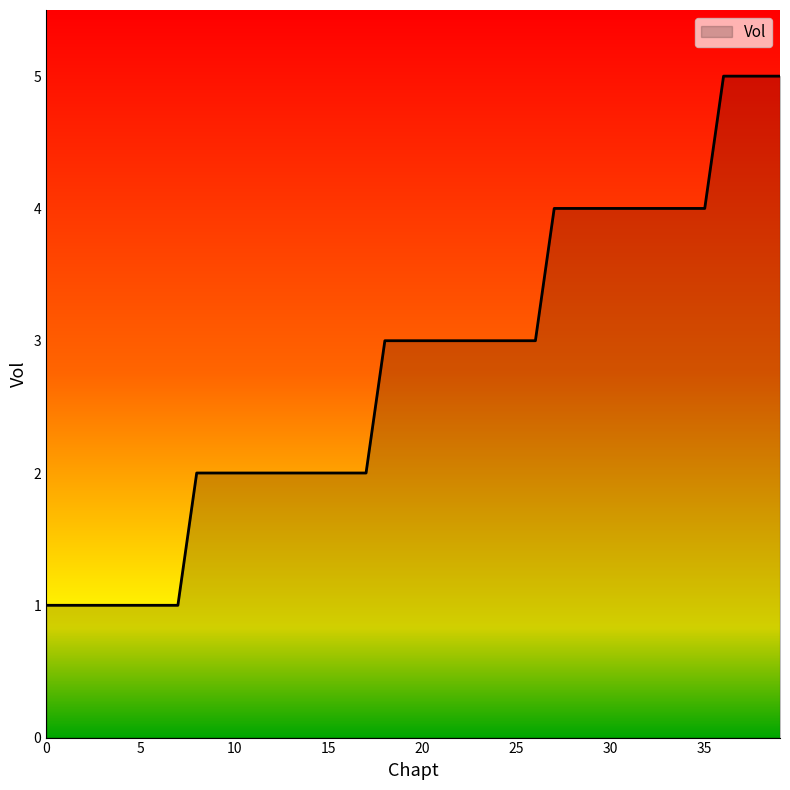

What is the greatest value displayed?

5